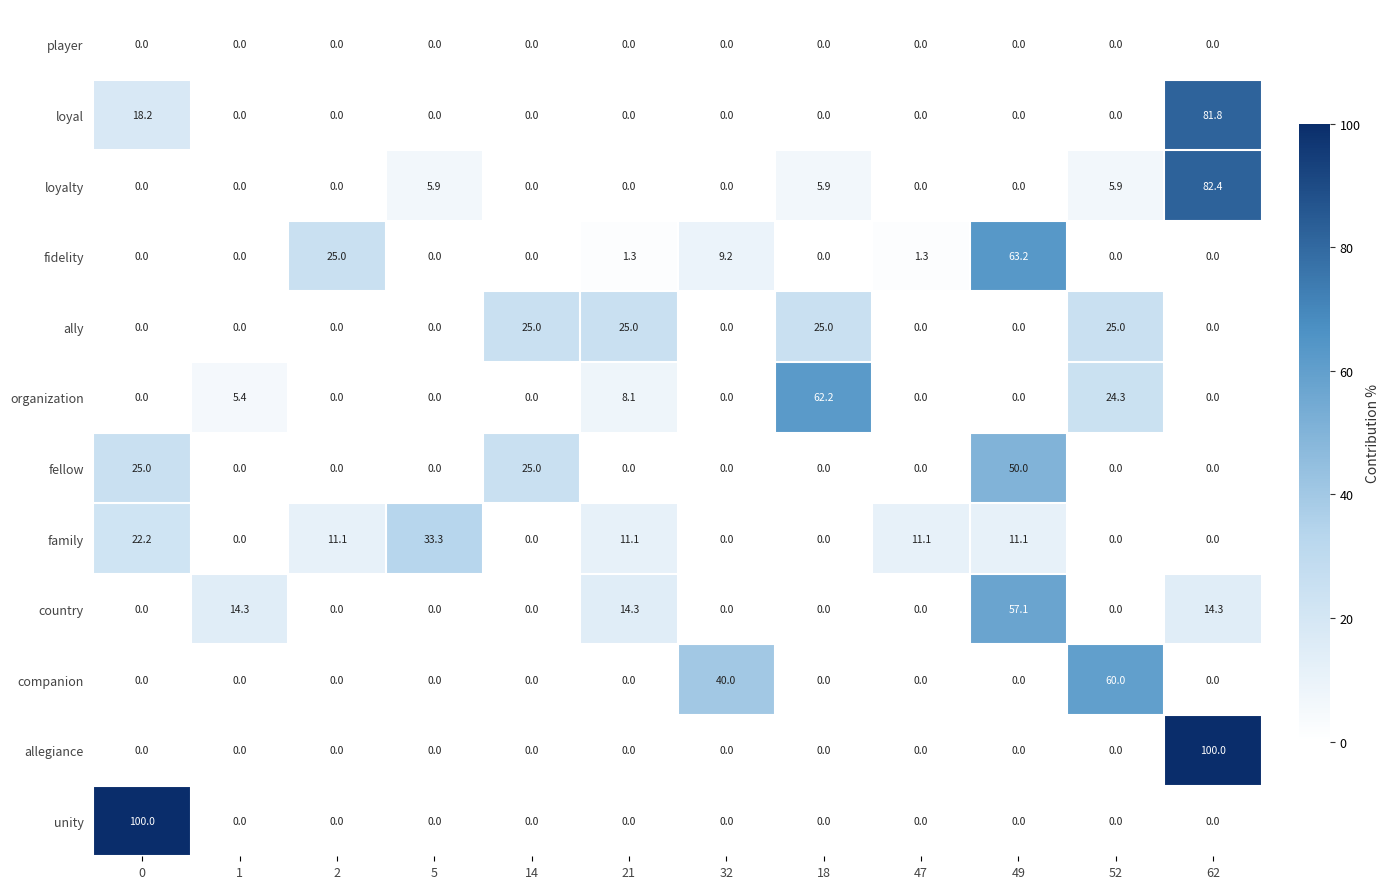

What is the difference between the maximum and minimum values in the family series?

33.3